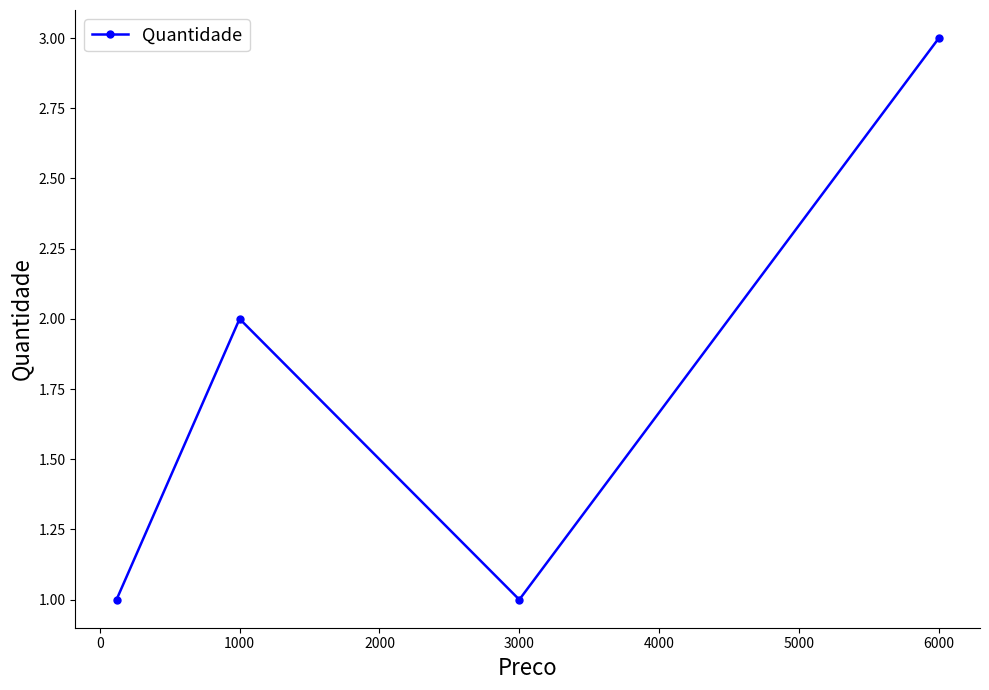

Count the values in the range 1 to 3.

4